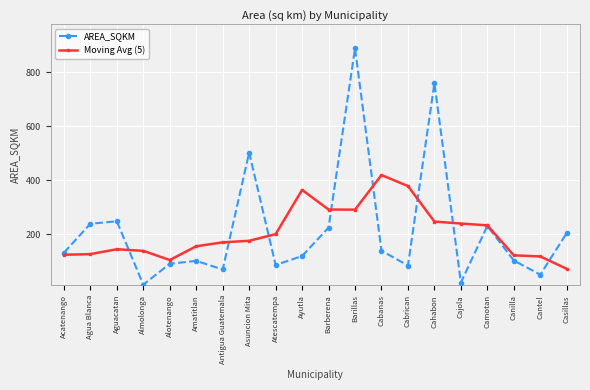

What position from the right is Cantel?

2